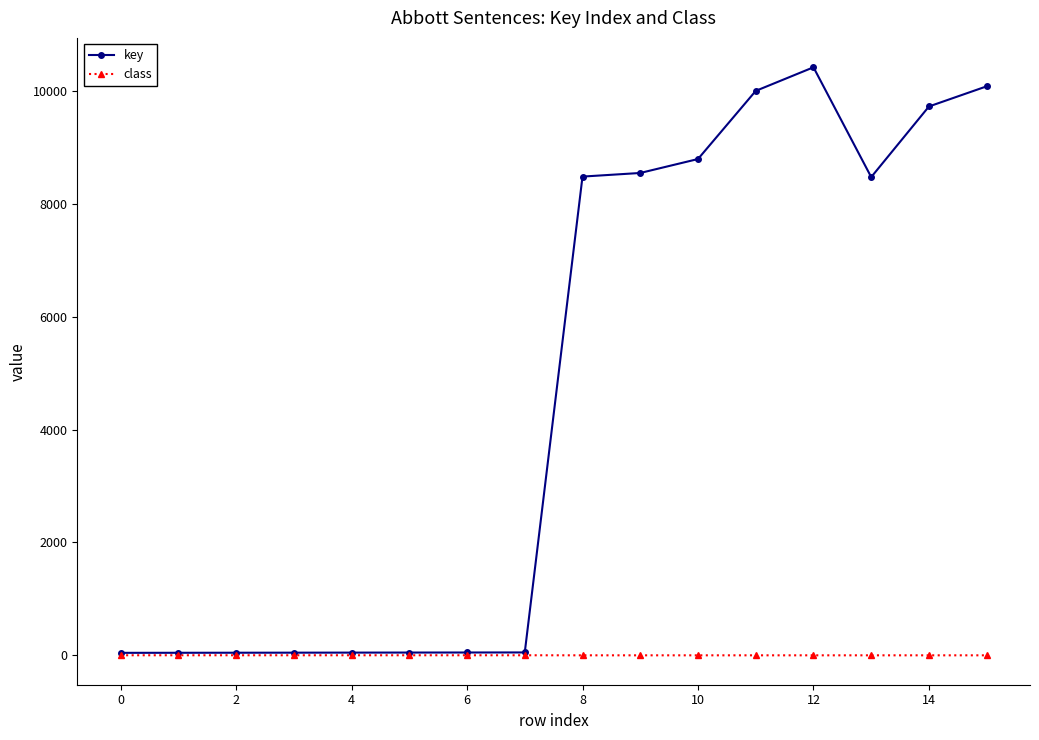

At how many categories does at least one series exceed 3527?

8